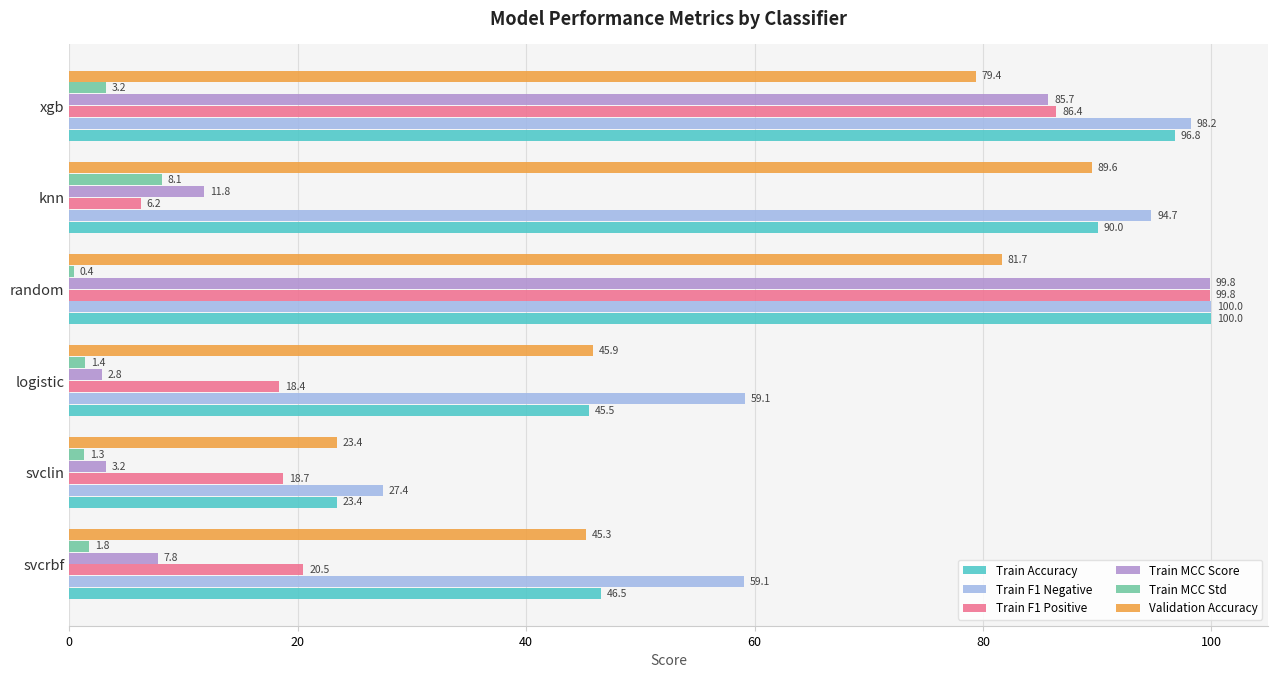

Which series has the widest spread of values?

Train MCC Score